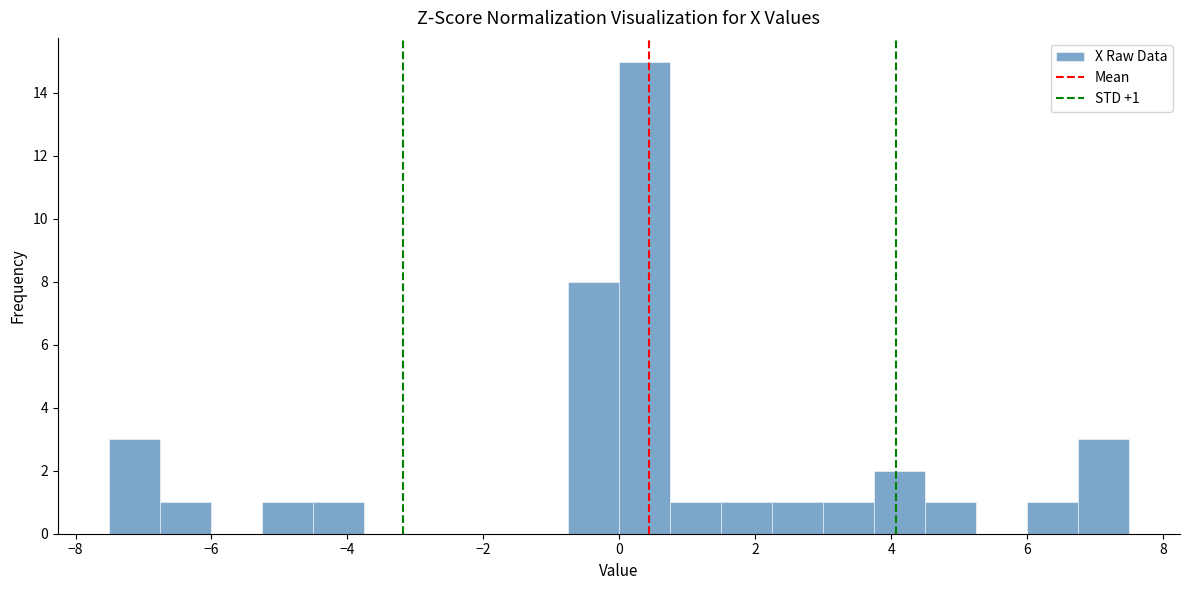

Around what value on the x-axis is the tallest bar? Give the approximate position of its centre, as read against the axis.

0.4